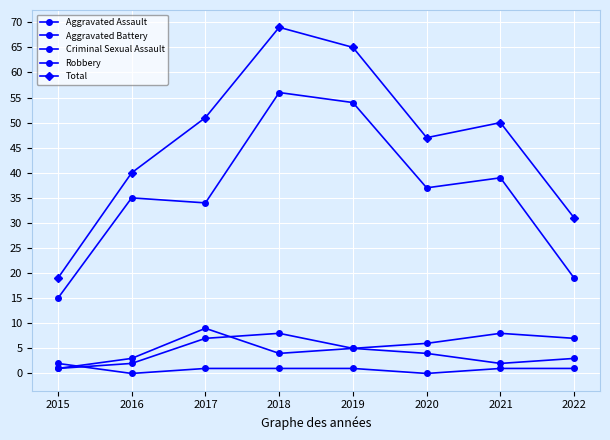

How many lines are shown in the chart?

5